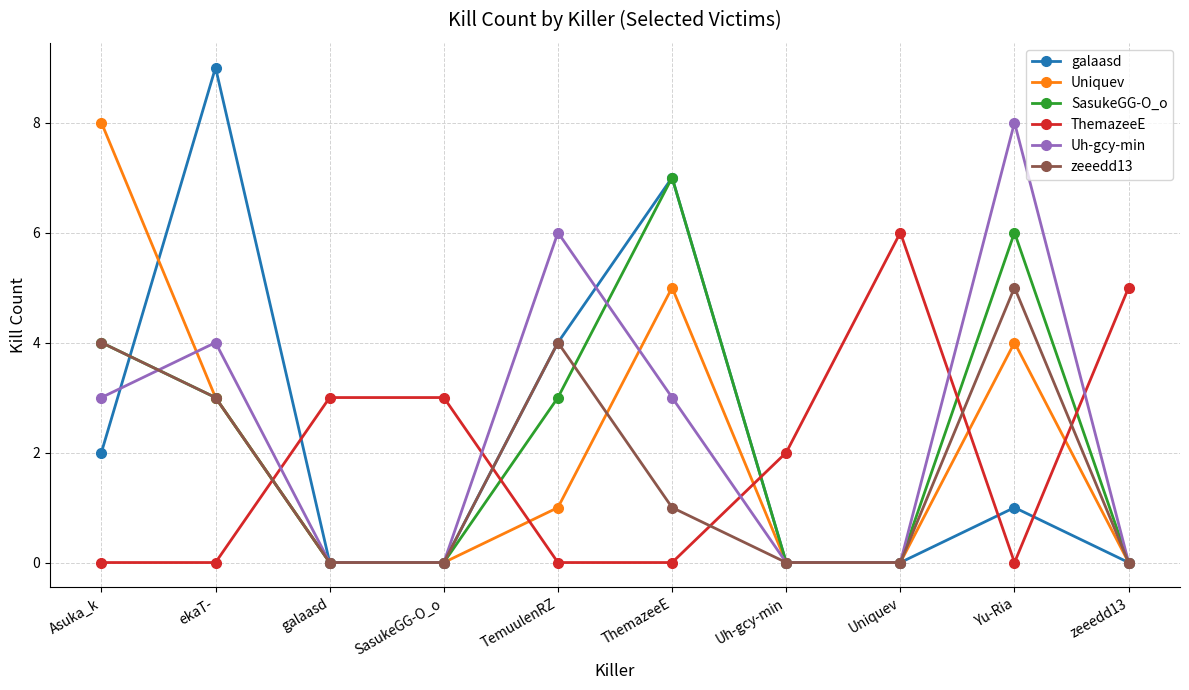

Between Asuka_k and Uh-gcy-min, which series saw the biggest shift?

Uniquev